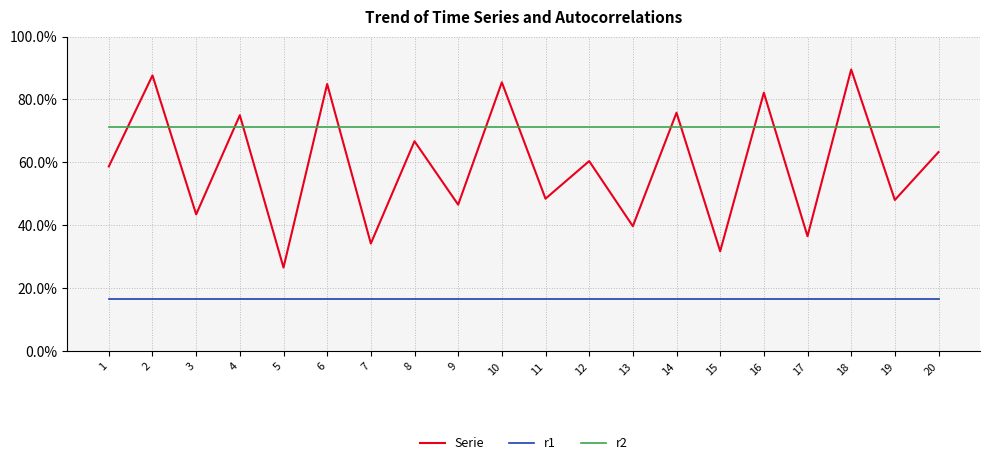

How many intersections are there between Serie and r2?

14